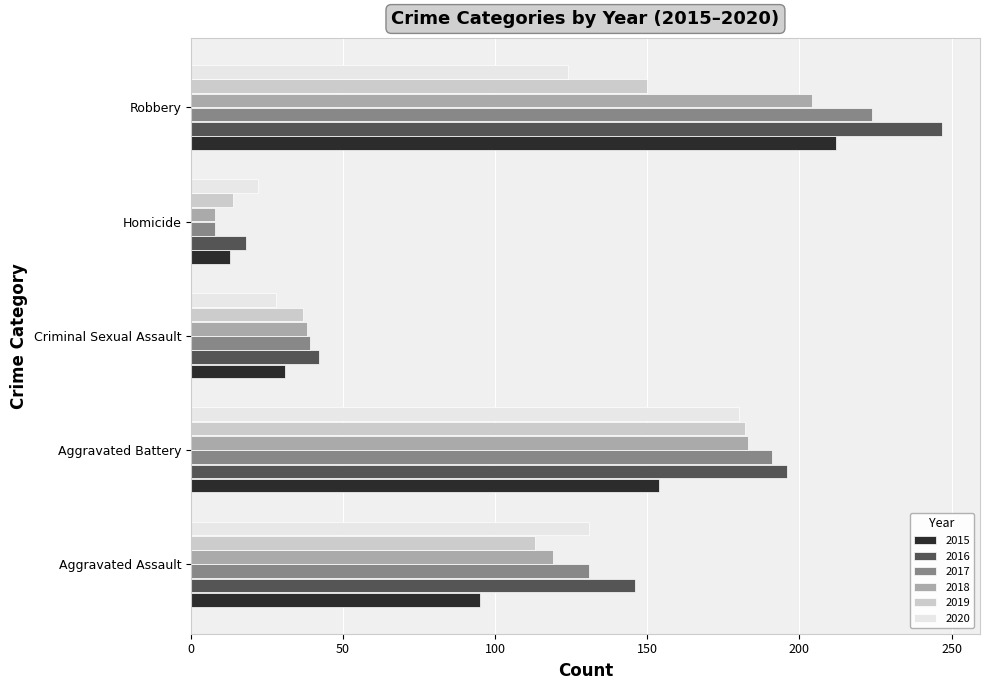

Is it true that 2016 equals 146 at Aggravated Assault?

True